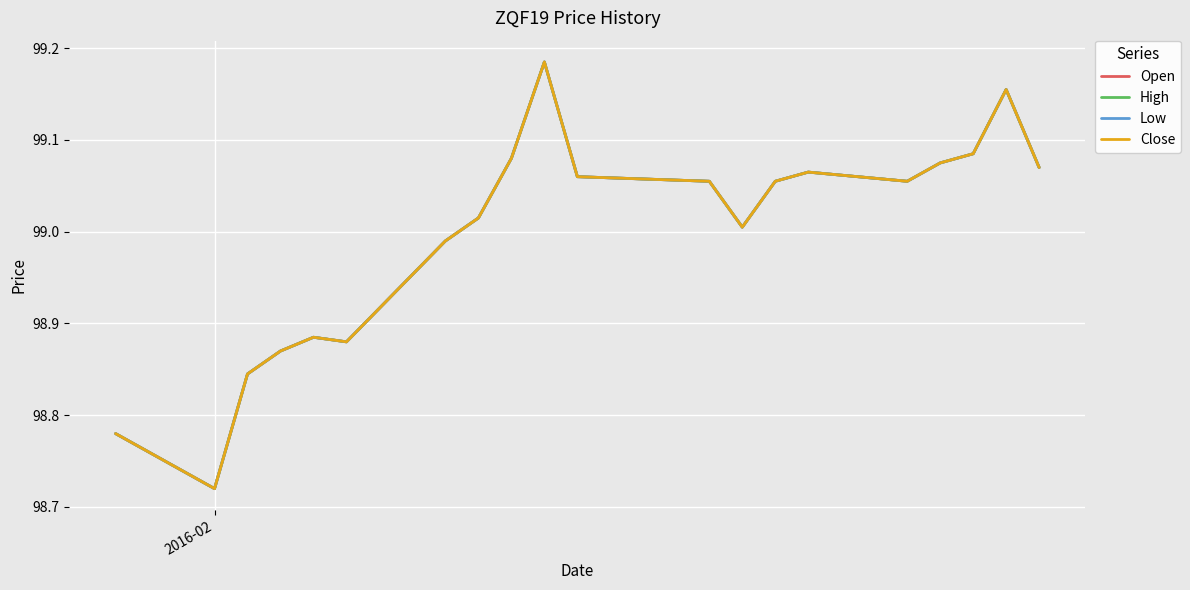

Does the chart have visible grid lines?

Yes